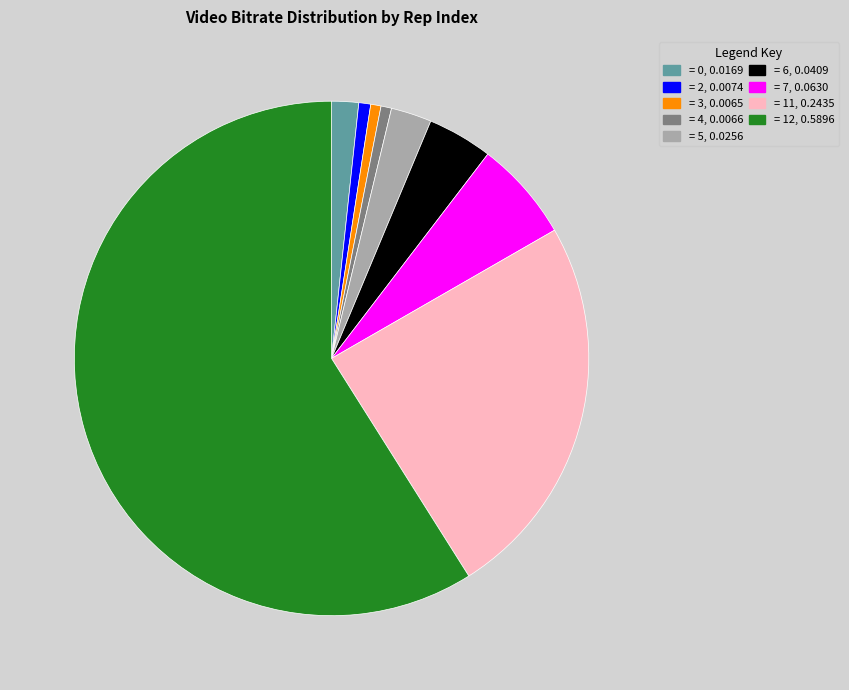

Is there any slice that represents more than half of the pie?

Yes